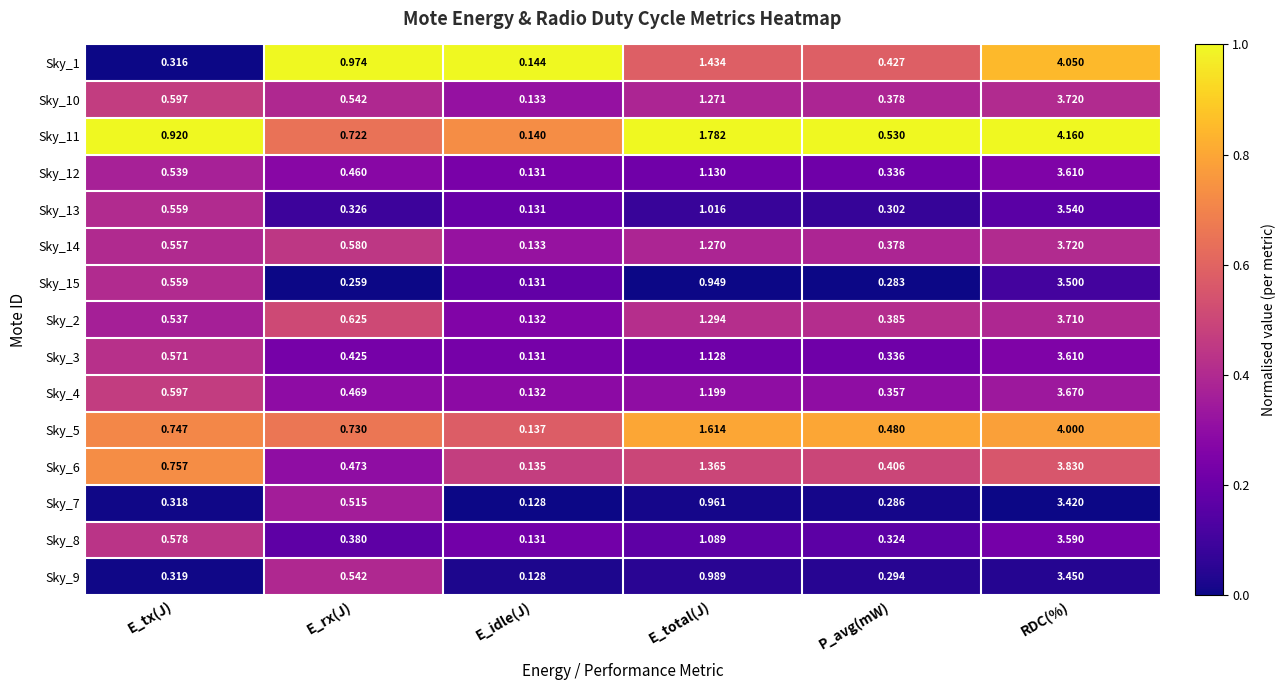

Where is Sky_3 nearest to the value 1?

E_total(J)